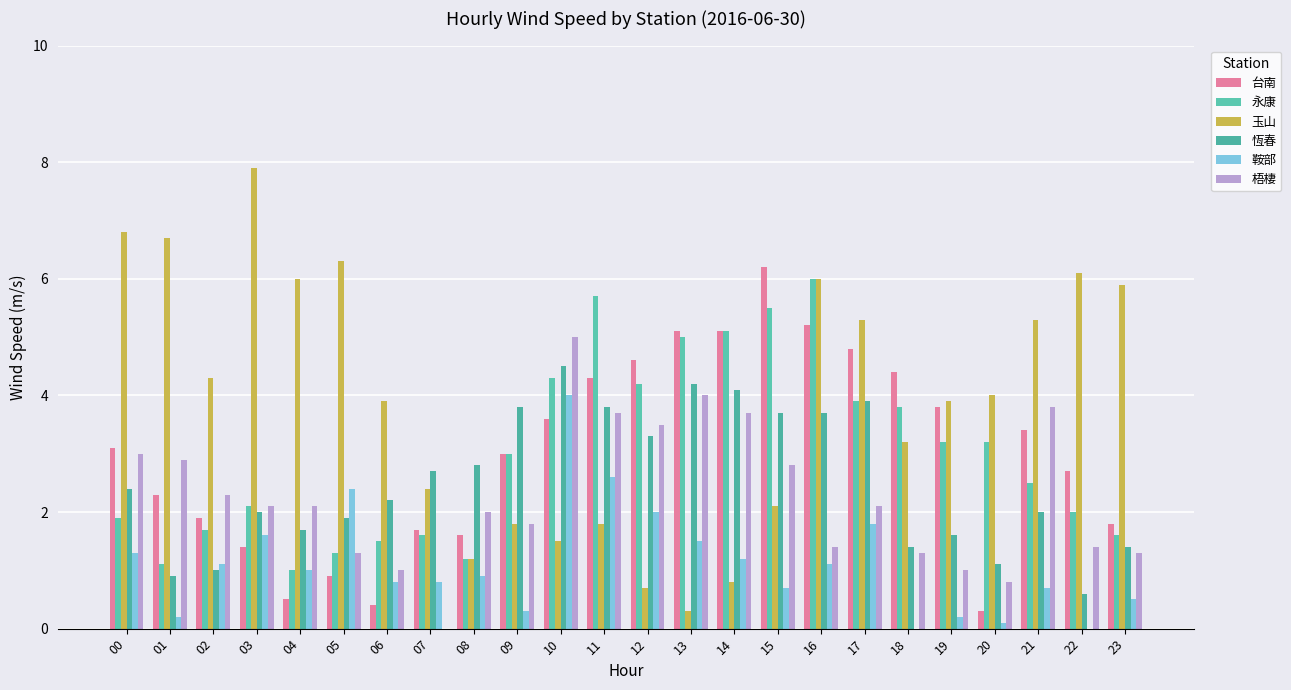

What value does the 鞍部 series have at 20?

0.1